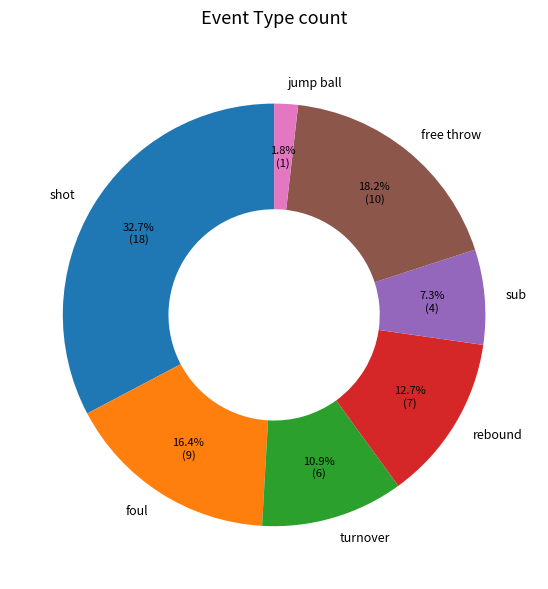

What is the ratio of the value at turnover to the value at shot?

0.3